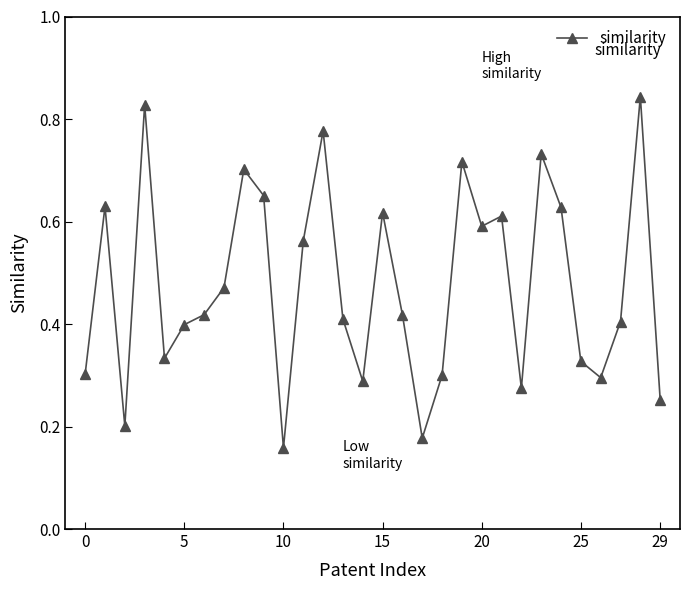

How many values are between 0 and 1?

30